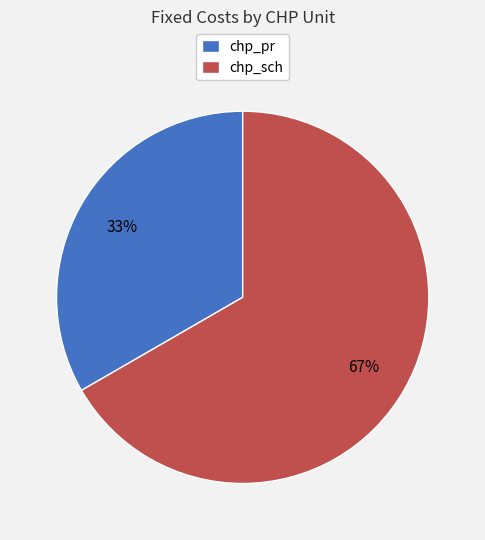

Is the sum of chp_sch and chp_pr greater than half?

Yes